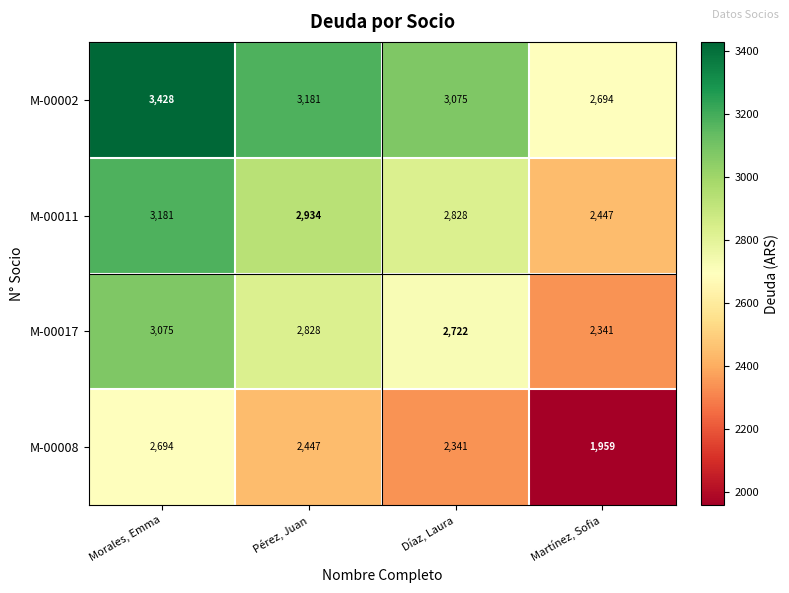

Reading left to right, transcribe all the data shown in this chart.

M-00002: 3428	3181	3075	2694
M-00011: 3181	2934	2828	2447
M-00017: 3075	2828	2722	2341
M-00008: 2694	2447	2341	1959